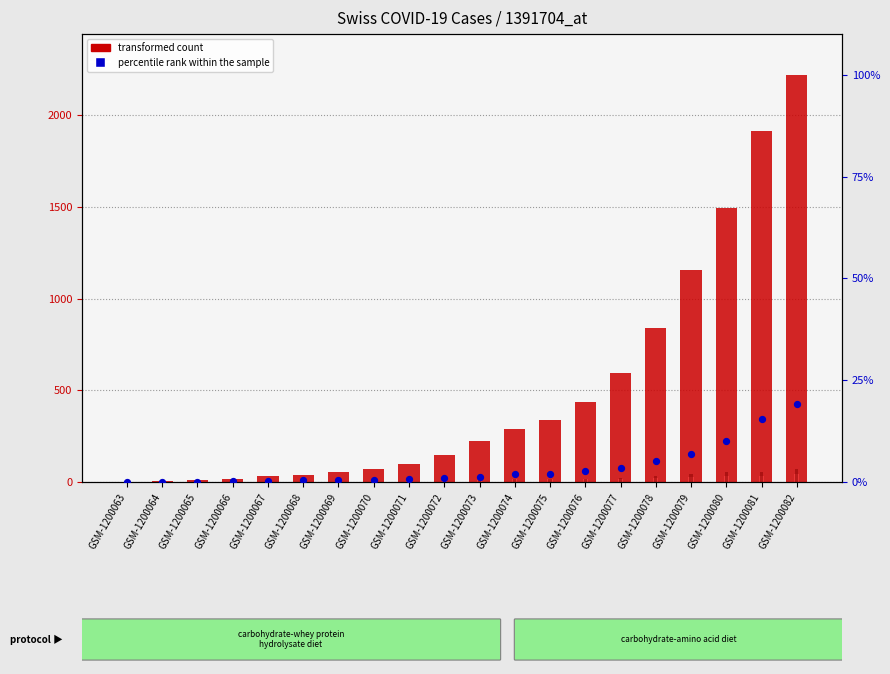

Which series has the widest spread of Y values?

transformed count (CH)